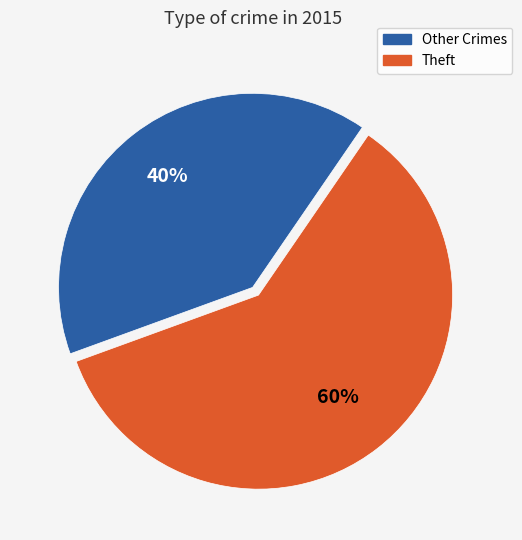

Is there a majority slice in this chart?

Yes